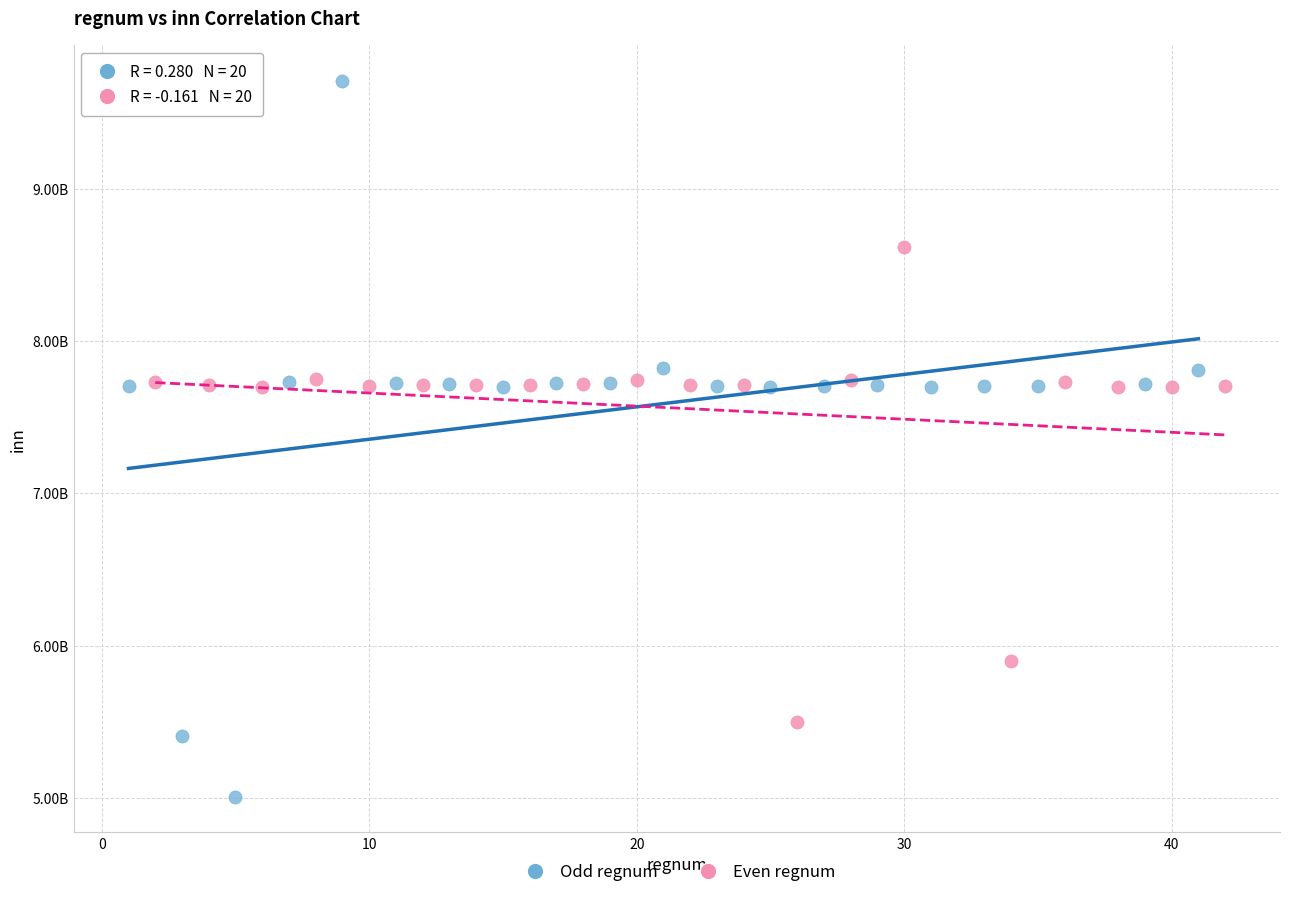

Which series contains the highest Y value?

Odd regnum